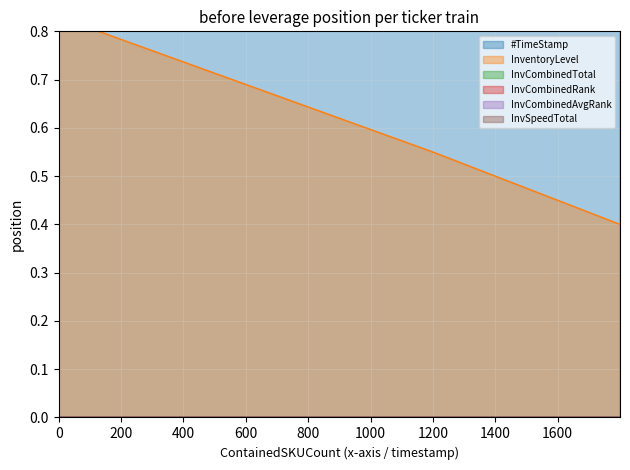

What is the lowest value of the InventoryLevel series?

0.4